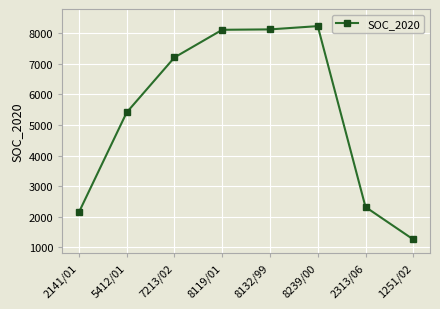

What is the change in value from 2141/01 to 8132/99?

+5991